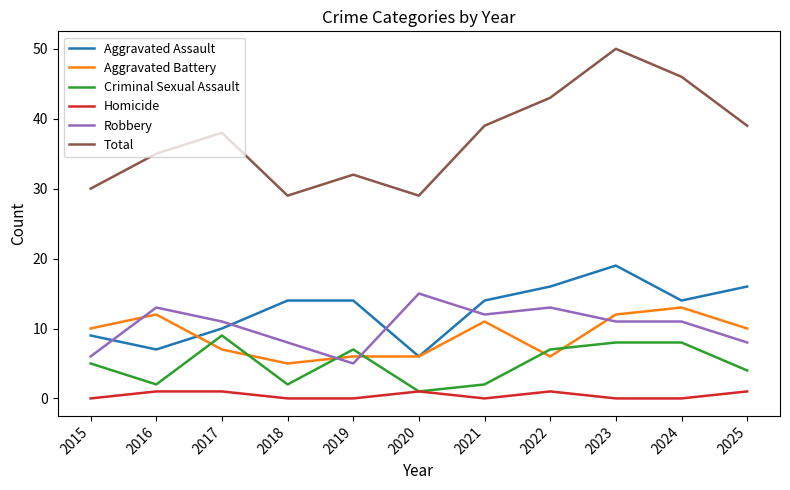

What is the maximum value shown in the chart?

50